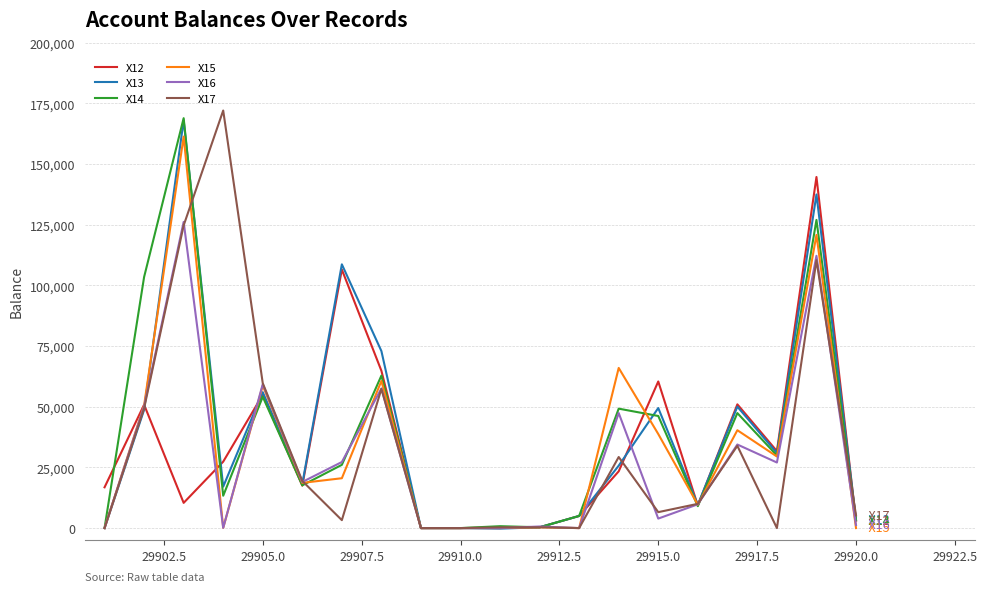

Which series has the largest total across all categories?

X13